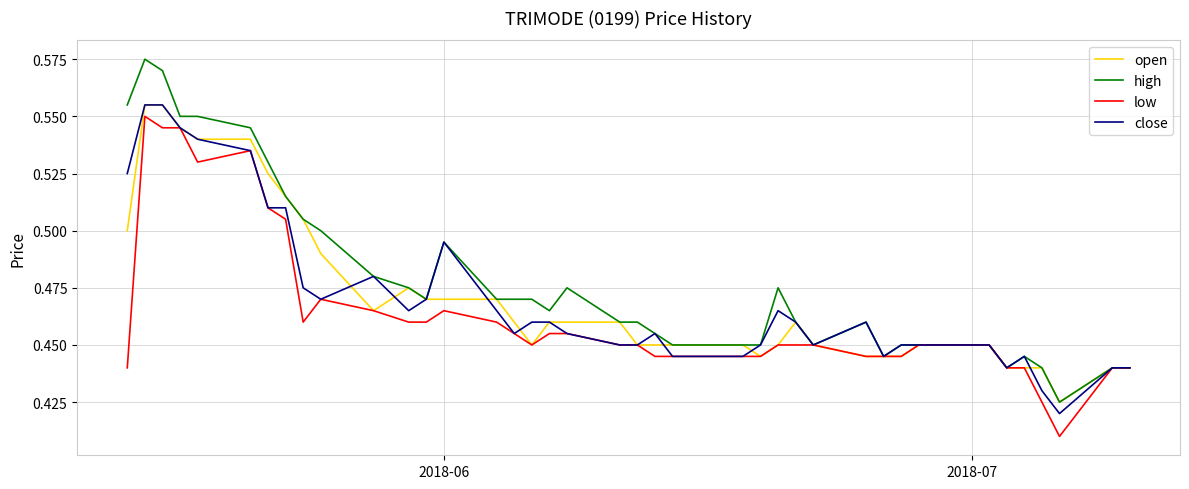

How many categories are shown in the chart?

40